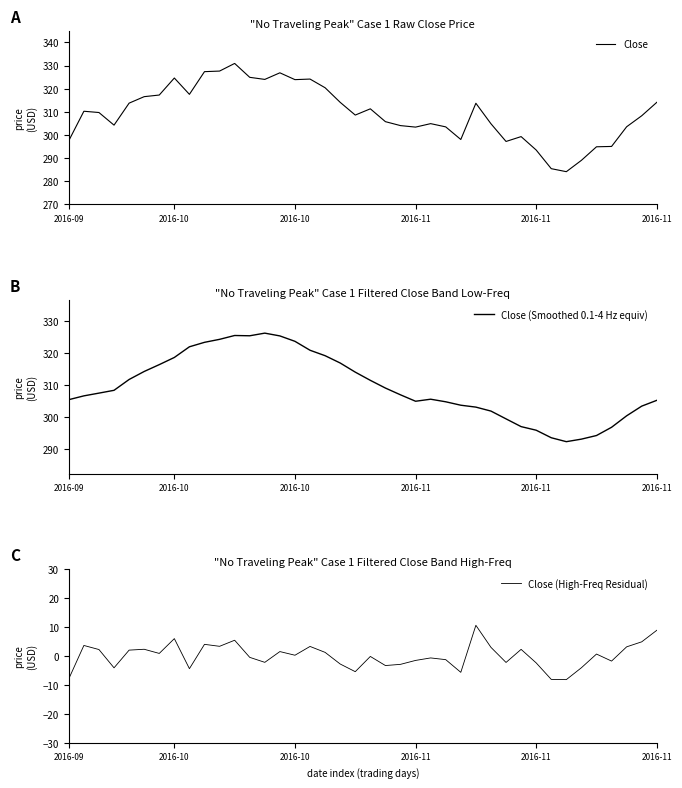

What is the difference between the maximum and minimum values in the Close (Smoothed 0.1-4 Hz equiv) series?

33.9